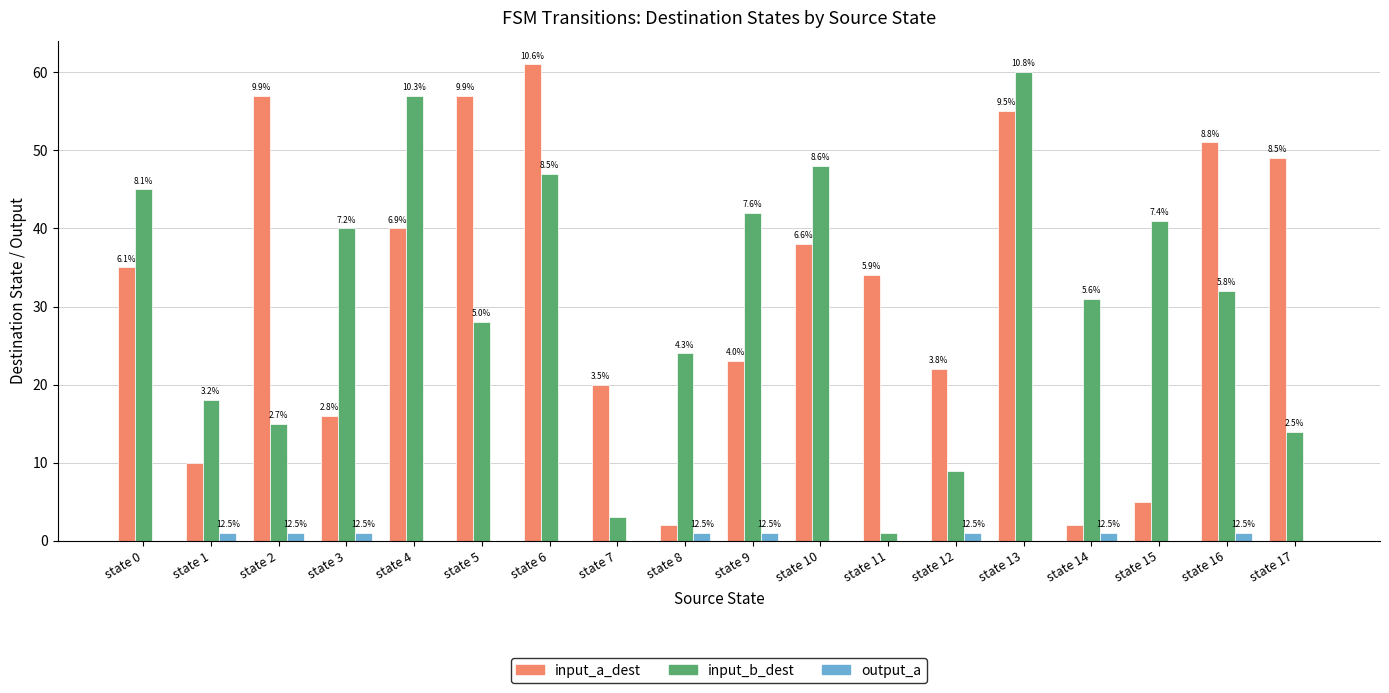

How many groups of bars are there?

18